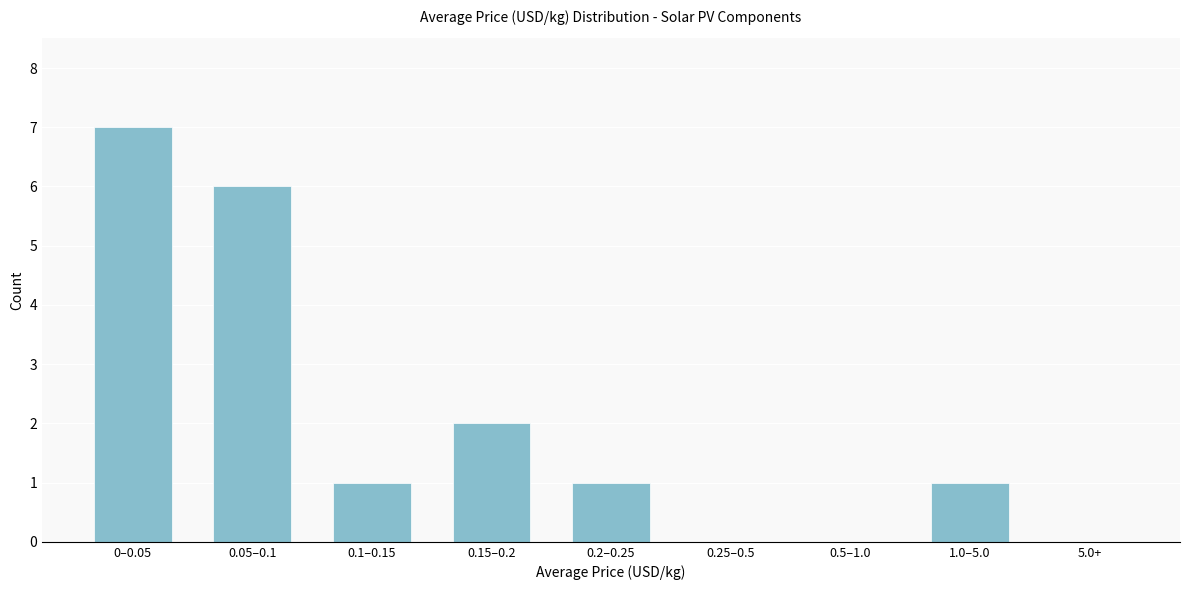

Reading right to left, transcribe all the data shown in this chart.

5.0+=0	1.0–5.0=1	0.5–1.0=0	0.25–0.5=0	0.2–0.25=1	0.15–0.2=2	0.1–0.15=1	0.05–0.1=6	0–0.05=7